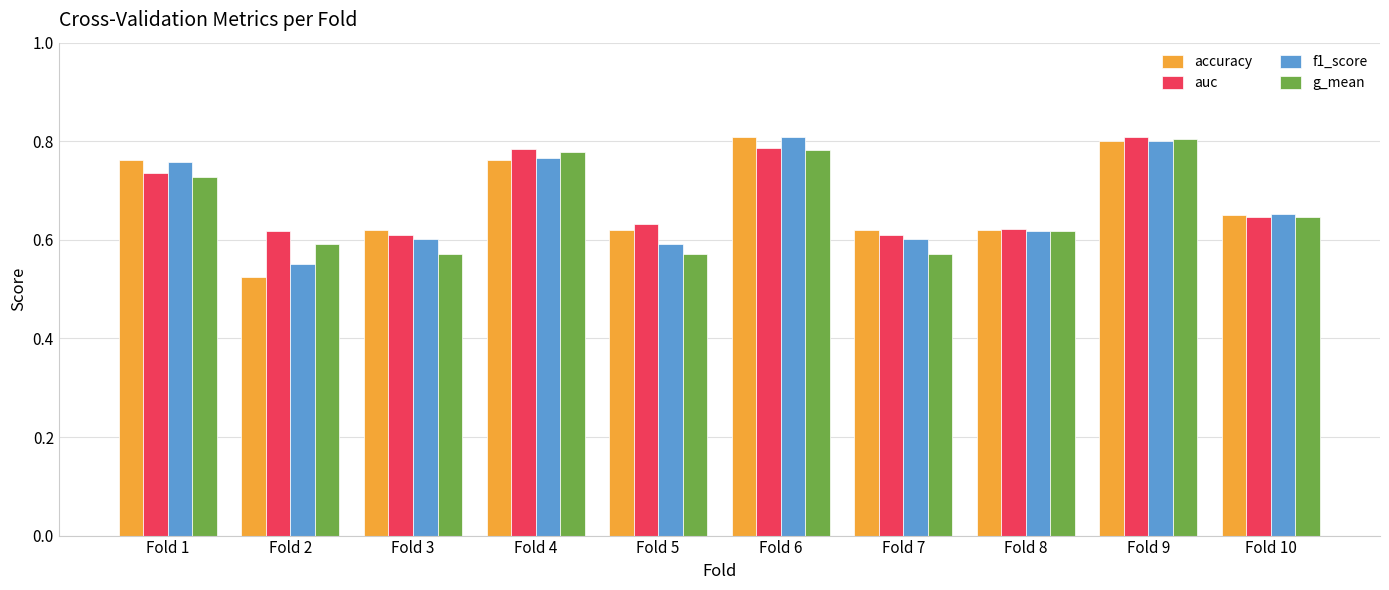

True or false: g_mean has a value of 0.8 at Fold 9.

True